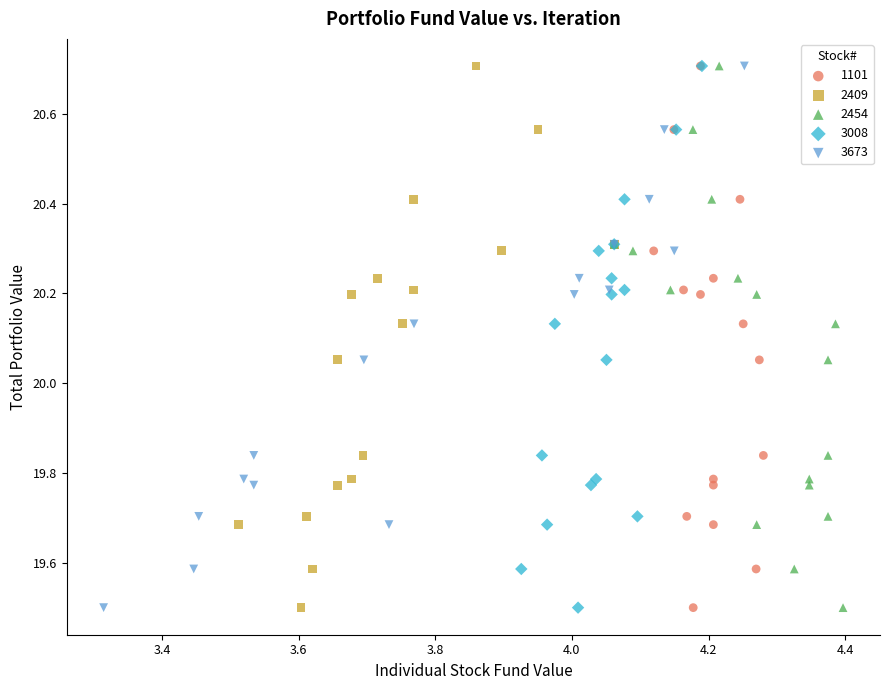

What are all the series names shown in the legend?

1101, 2409, 2454, 3008, 3673